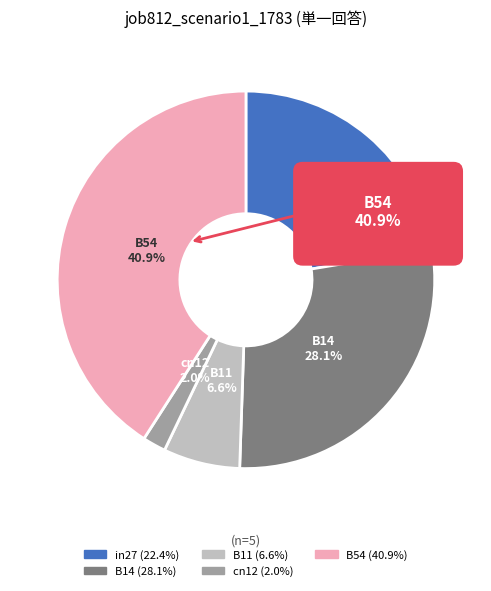

To the nearest percent, what is the average slice percentage?

20%